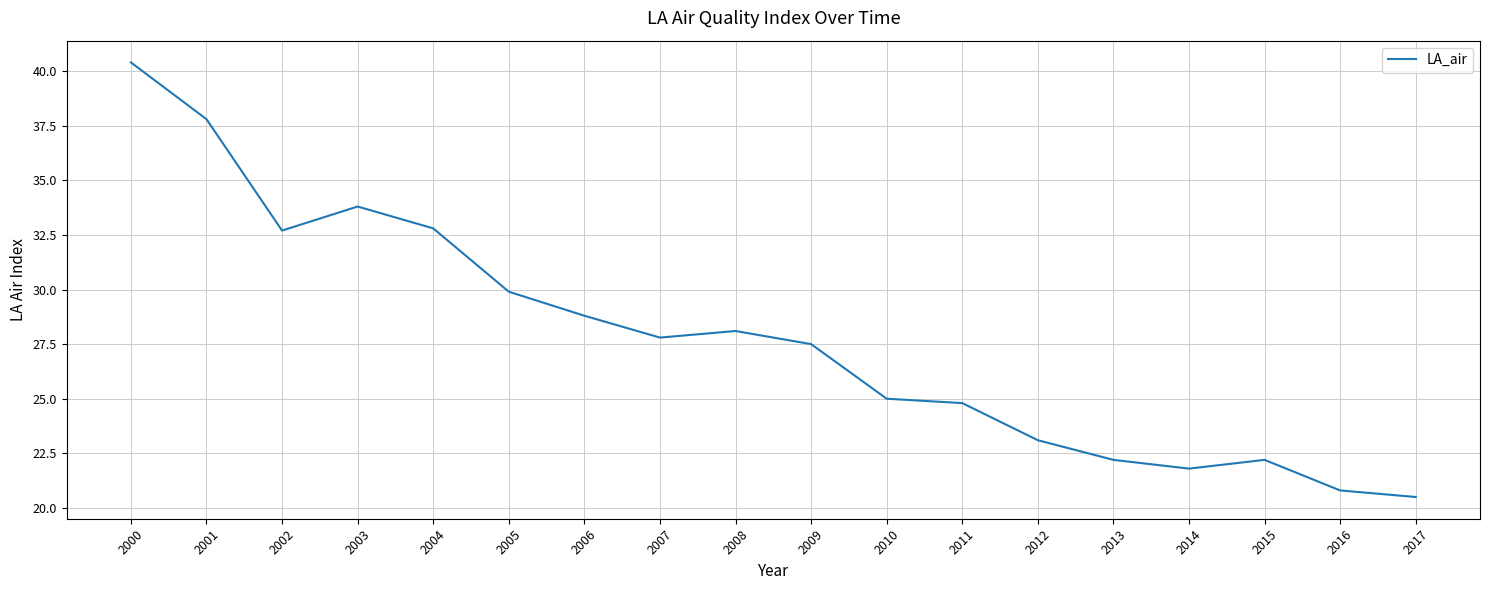

What is the difference between the maximum and second lowest values?

19.6